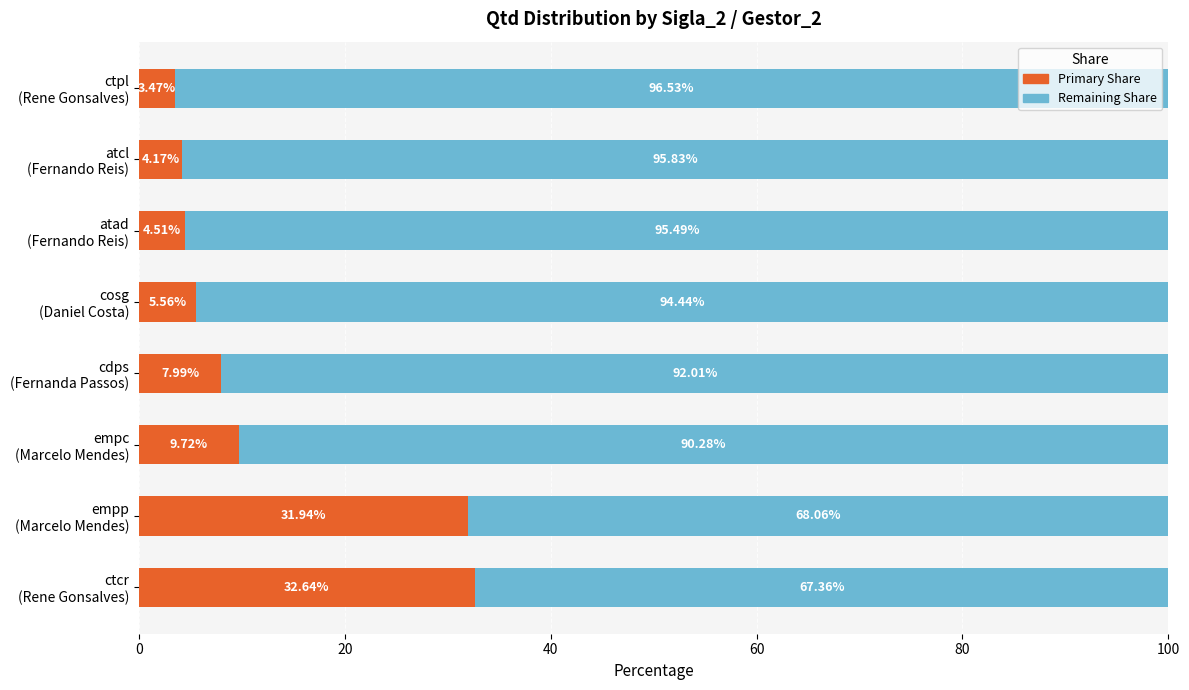

What is the difference between the maximum and minimum values in the Primary Share series?

29.2